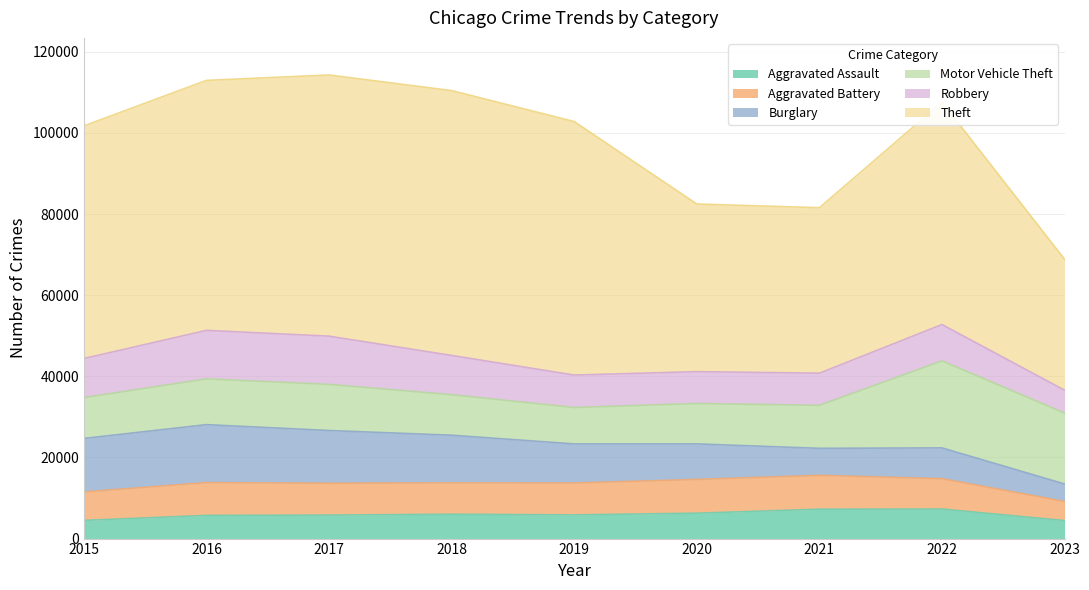

Which series has the largest total across all categories?

Theft